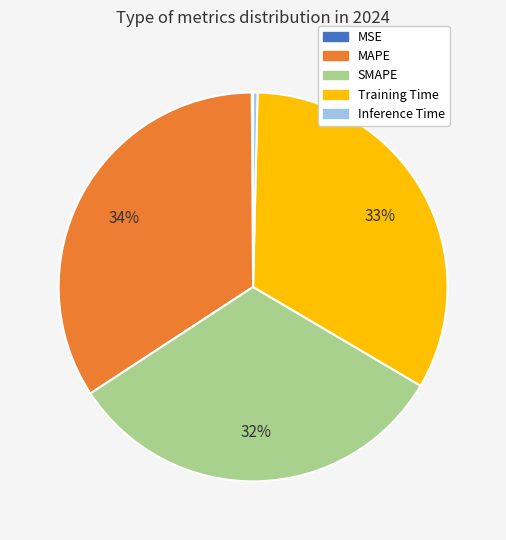

Which slice is the largest?

MAPE